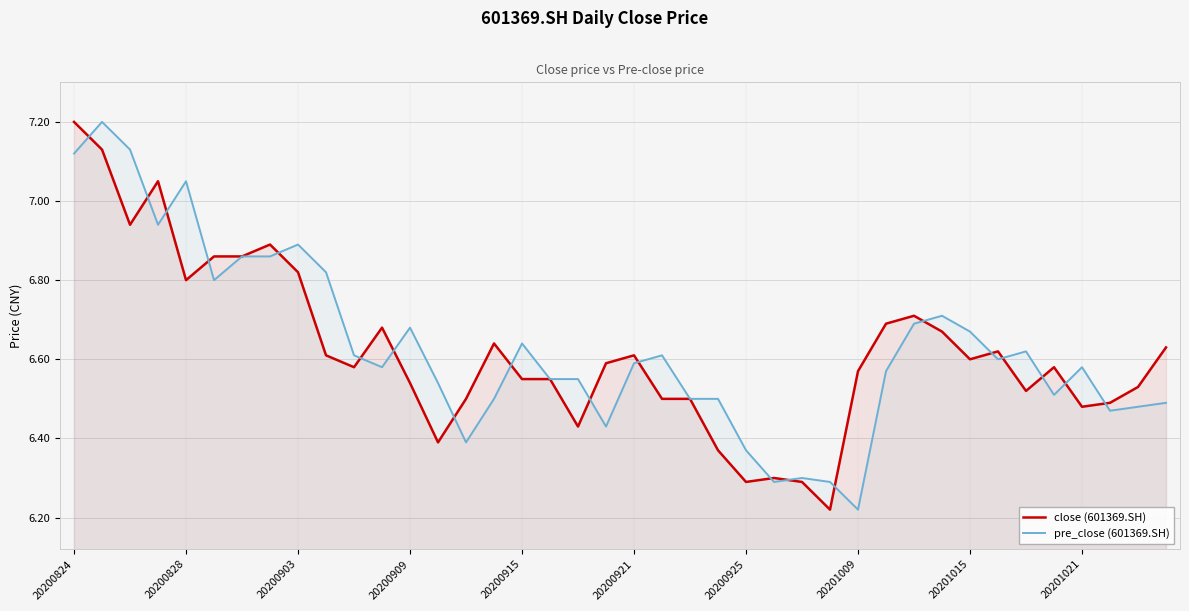

The pre_close (601369.SH) series shows 2.9 at 20200824. True or false?

False